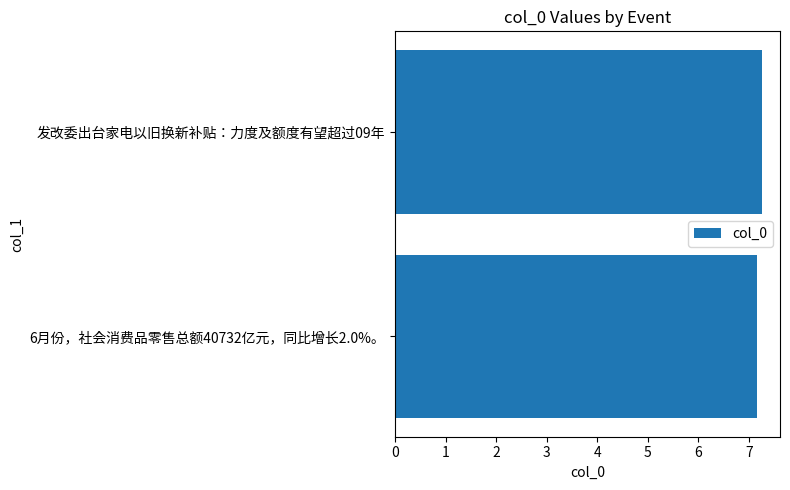

Approximately how many times larger is the value at 6月份，社会消费品零售总额40732亿元，同比增长2.0%。 compared to 发改委出台家电以旧换新补贴：力度及额度有望超过09年?

1.0